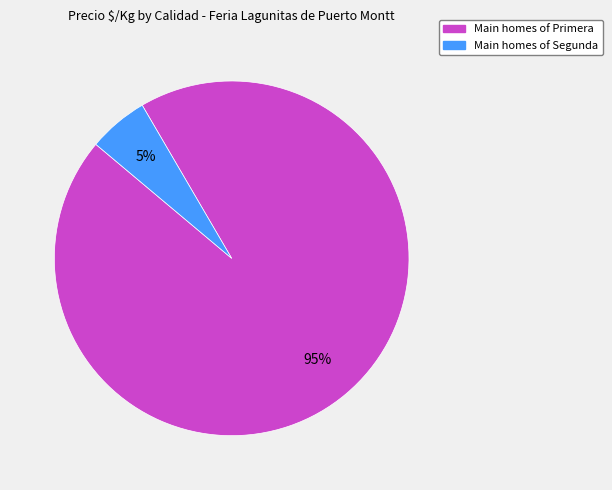

To the nearest percent, what is the average slice percentage?

50%